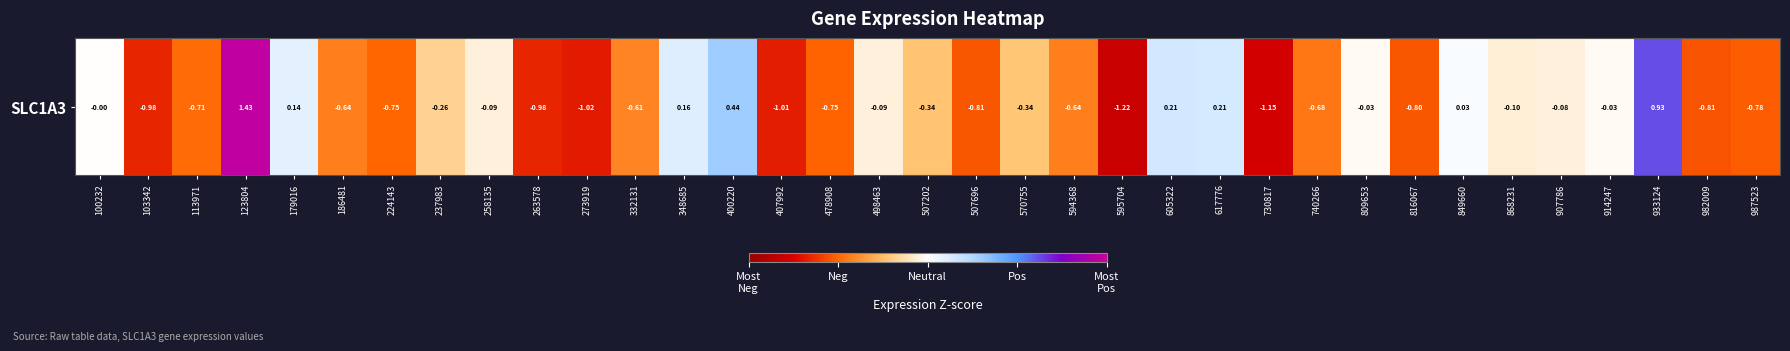

Which label corresponds to the smallest value in the chart?

595704